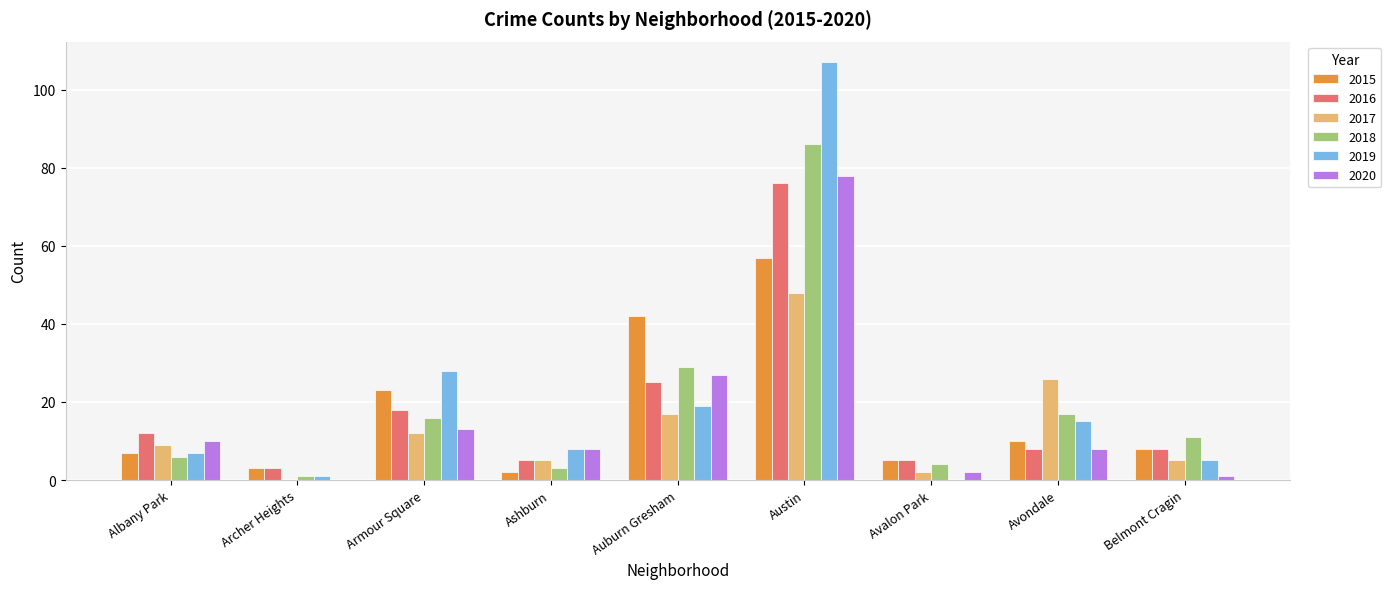

Reading right to left, list all the values displayed in this chart.

2015: Belmont Cragin=8	Avondale=10	Avalon Park=5	Austin=57	Auburn Gresham=42	Ashburn=2	Armour Square=23	Archer Heights=3	Albany Park=7
2016: Belmont Cragin=8	Avondale=8	Avalon Park=5	Austin=76	Auburn Gresham=25	Ashburn=5	Armour Square=18	Archer Heights=3	Albany Park=12
2017: Belmont Cragin=5	Avondale=26	Avalon Park=2	Austin=48	Auburn Gresham=17	Ashburn=5	Armour Square=12	Archer Heights=0	Albany Park=9
2018: Belmont Cragin=11	Avondale=17	Avalon Park=4	Austin=86	Auburn Gresham=29	Ashburn=3	Armour Square=16	Archer Heights=1	Albany Park=6
2019: Belmont Cragin=5	Avondale=15	Avalon Park=0	Austin=107	Auburn Gresham=19	Ashburn=8	Armour Square=28	Archer Heights=1	Albany Park=7
2020: Belmont Cragin=1	Avondale=8	Avalon Park=2	Austin=78	Auburn Gresham=27	Ashburn=8	Armour Square=13	Archer Heights=0	Albany Park=10